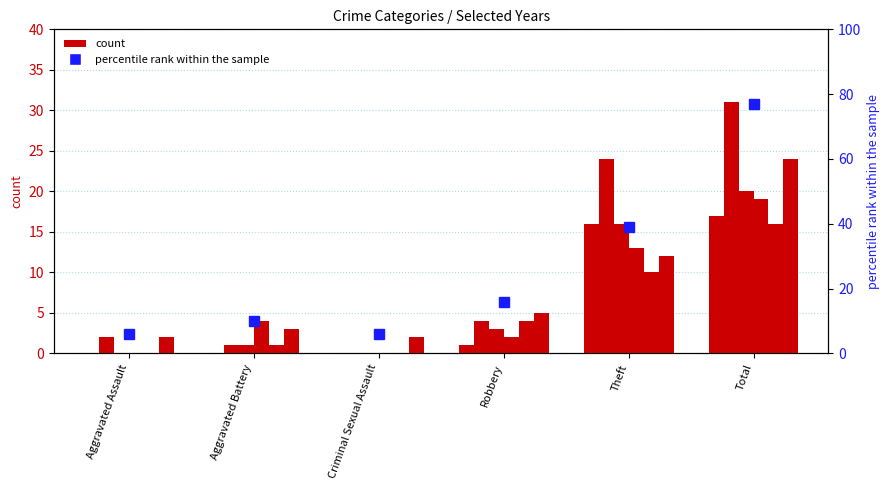

What is the sum of all values?

154